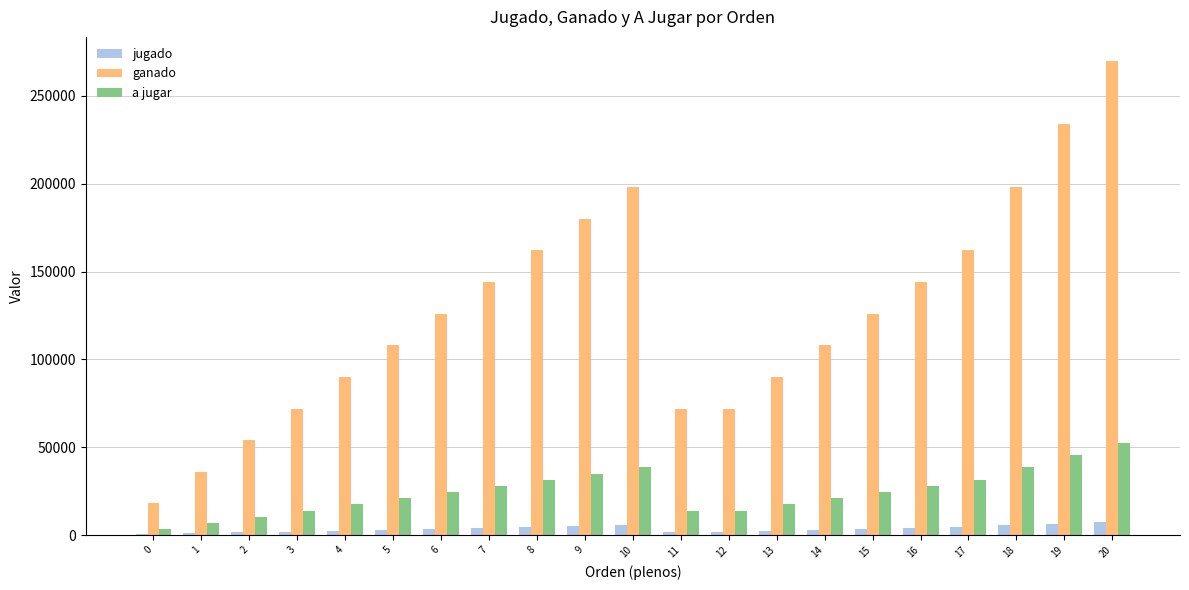

Is the value of jugado at 19 greater than the value of ganado at 4?

No